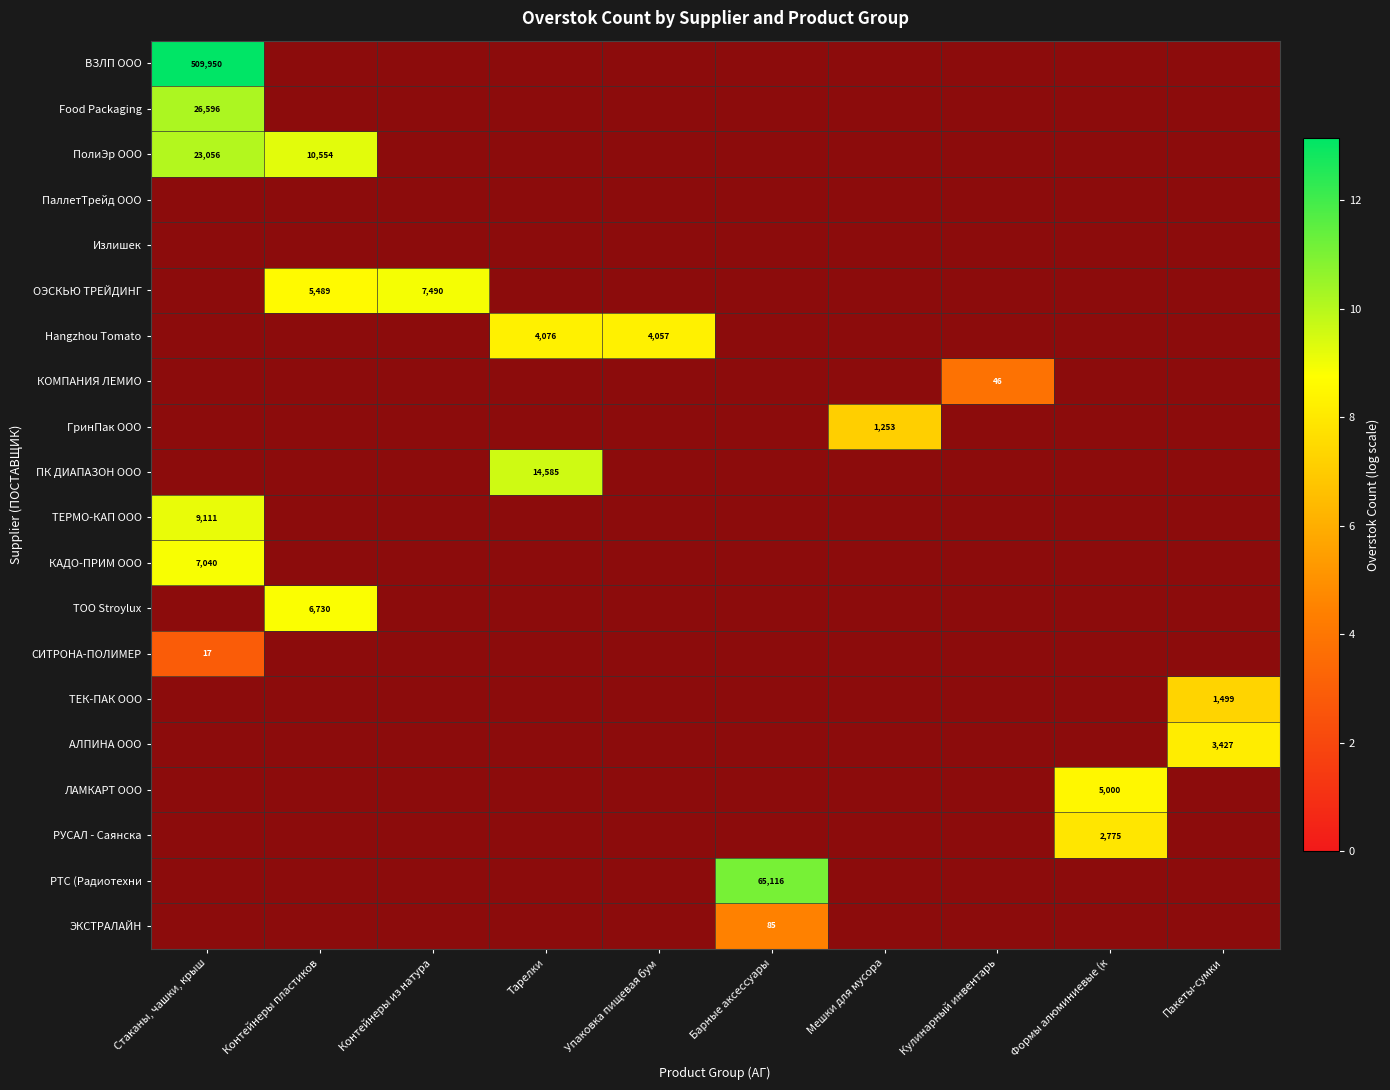

Rank the categories by ТОО Stroylux value from highest to lowest.

Стаканы, чашки, крыш, Контейнеры пластиков, Контейнеры из натура, Тарелки, Упаковка пищевая бум, Барные аксессуары, Мешки для мусора, Кулинарный инвентарь, Формы алюминиевые (к, Пакеты-сумки